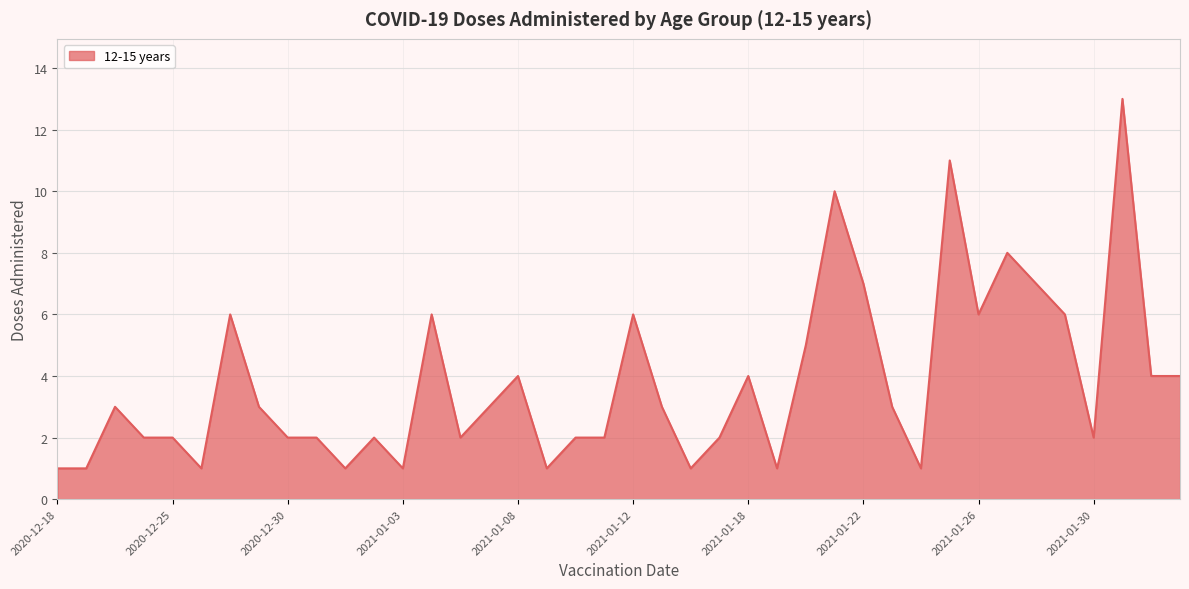

Reading right to left, what are all the values shown in this chart?

4	4	13	2	6	7	8	6	11	1	3	7	10	5	1	4	2	1	3	6	2	2	1	4	3	2	6	1	2	1	2	2	3	6	1	2	2	3	1	1